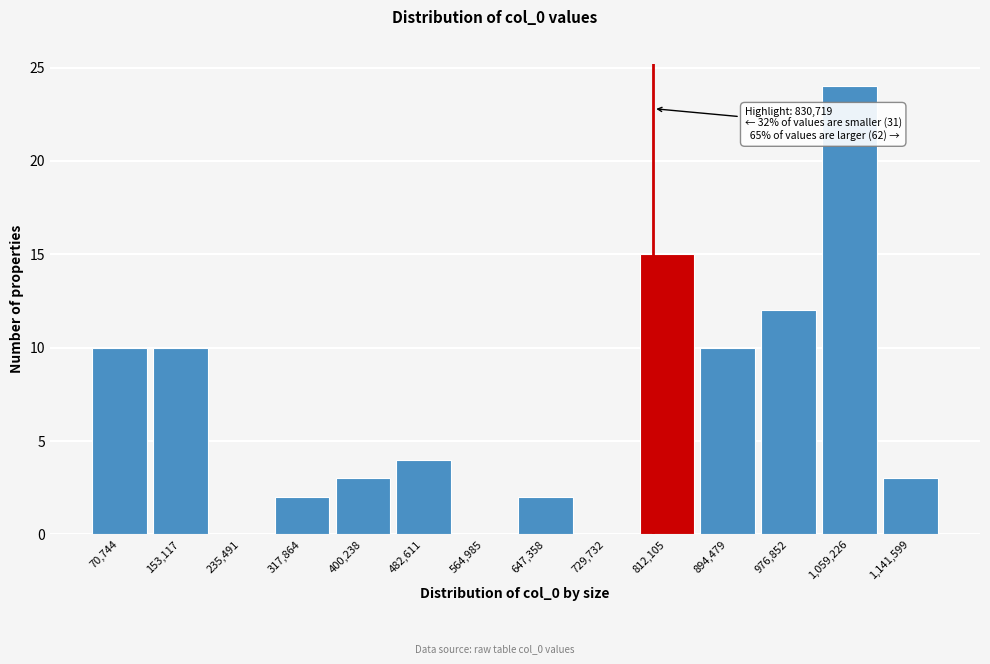

Reading right to left, what are all the values shown in this chart?

1,141,599=3	1,059,226=24	976,852=12	894,479=10	812,105=15	729,732=0	647,358=2	564,985=0	482,611=4	400,238=3	317,864=2	235,491=0	153,117=10	70,744=10